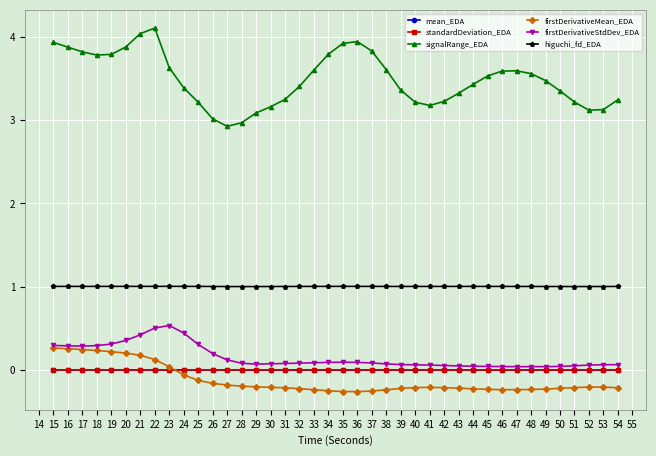

True or false: standardDeviation_EDA has a value of 0.0 at 47.

True